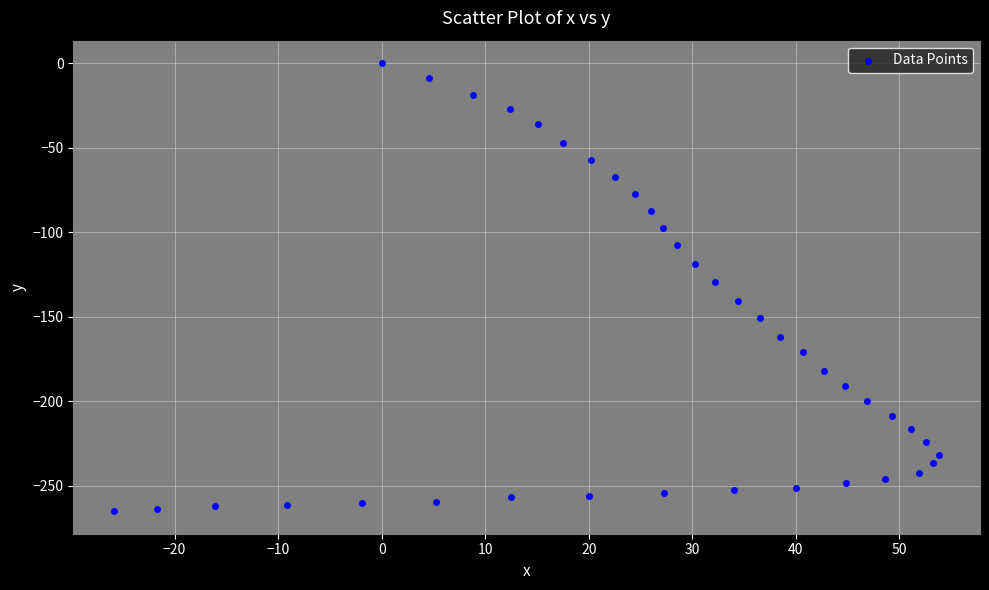

What is the range of Y values (max minus min)?

265.2